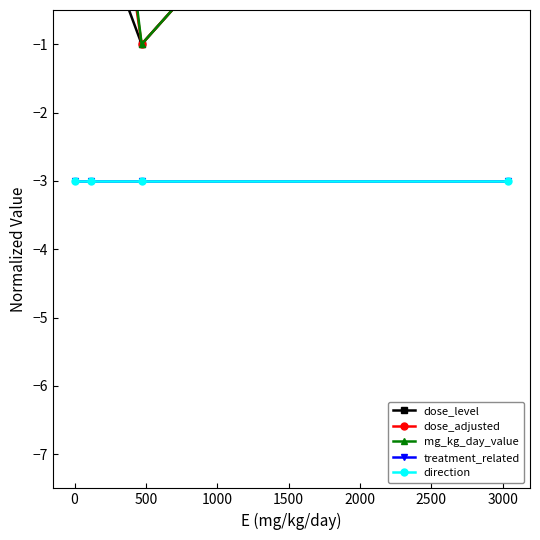

Which has a higher value, −500 or 1000?

1000